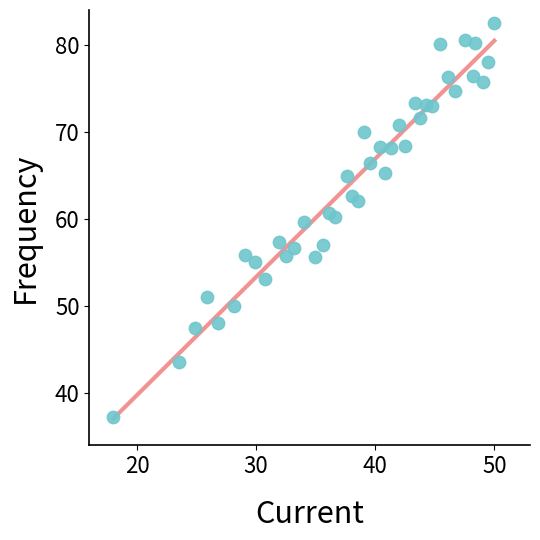

What Y value in the scatter plot is closest to 59?

59.6